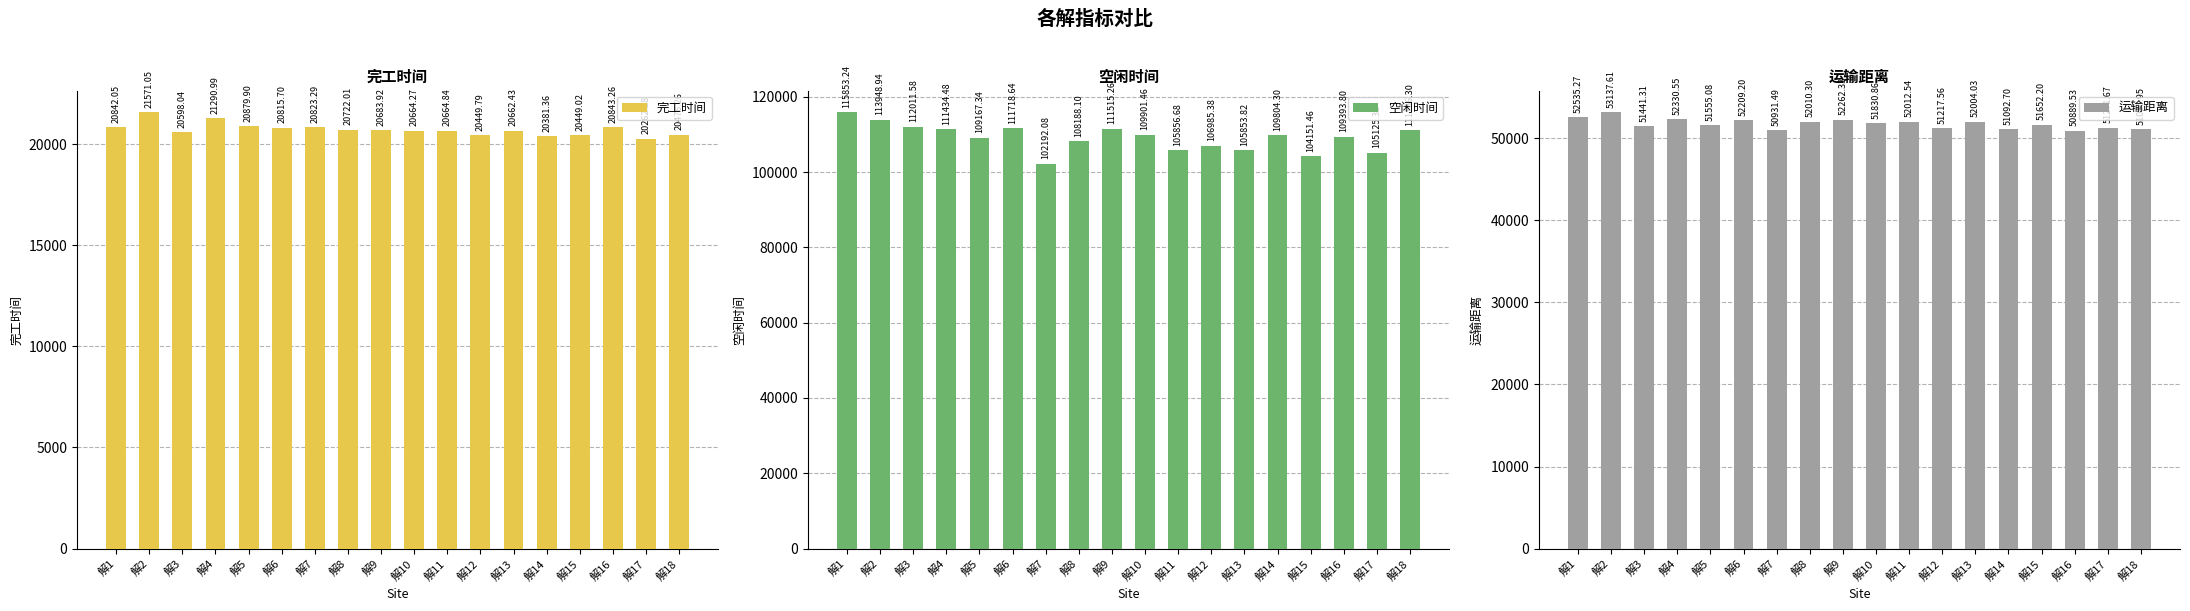

Which has a higher value, 解6 or 解1?

解1